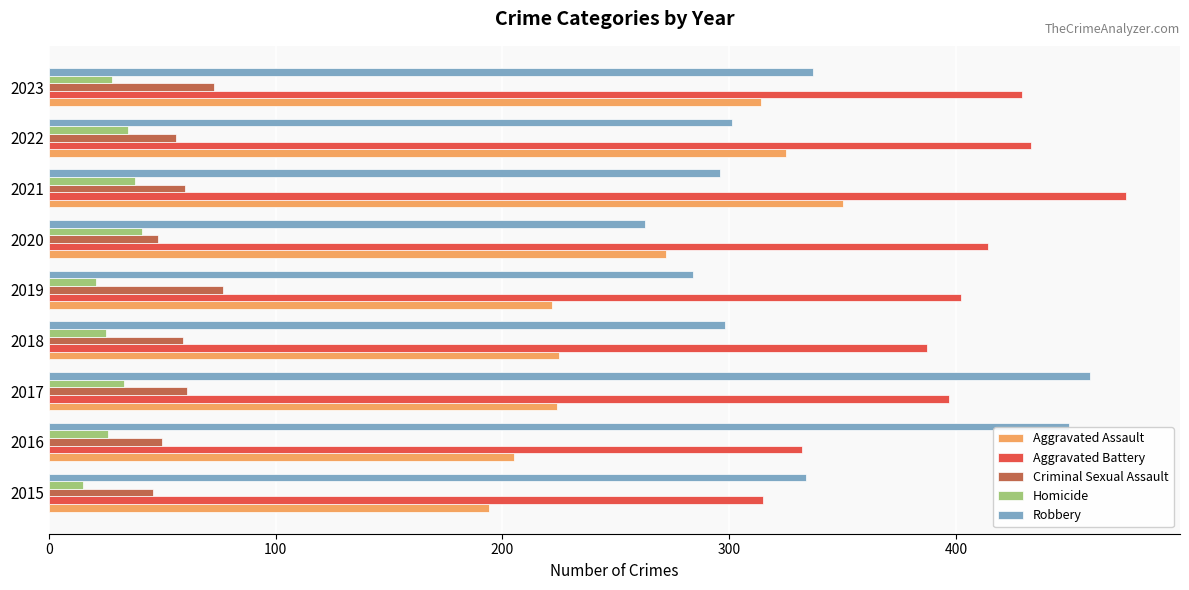

What is the lowest value of the Robbery series?

263